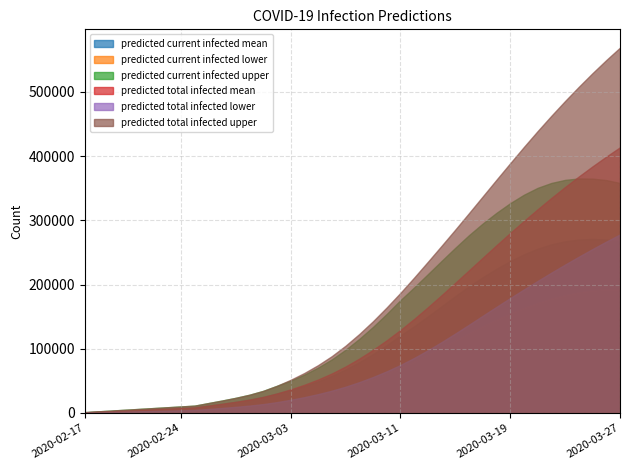

What is the lowest value of the predicted_current_infected_lower series?

511